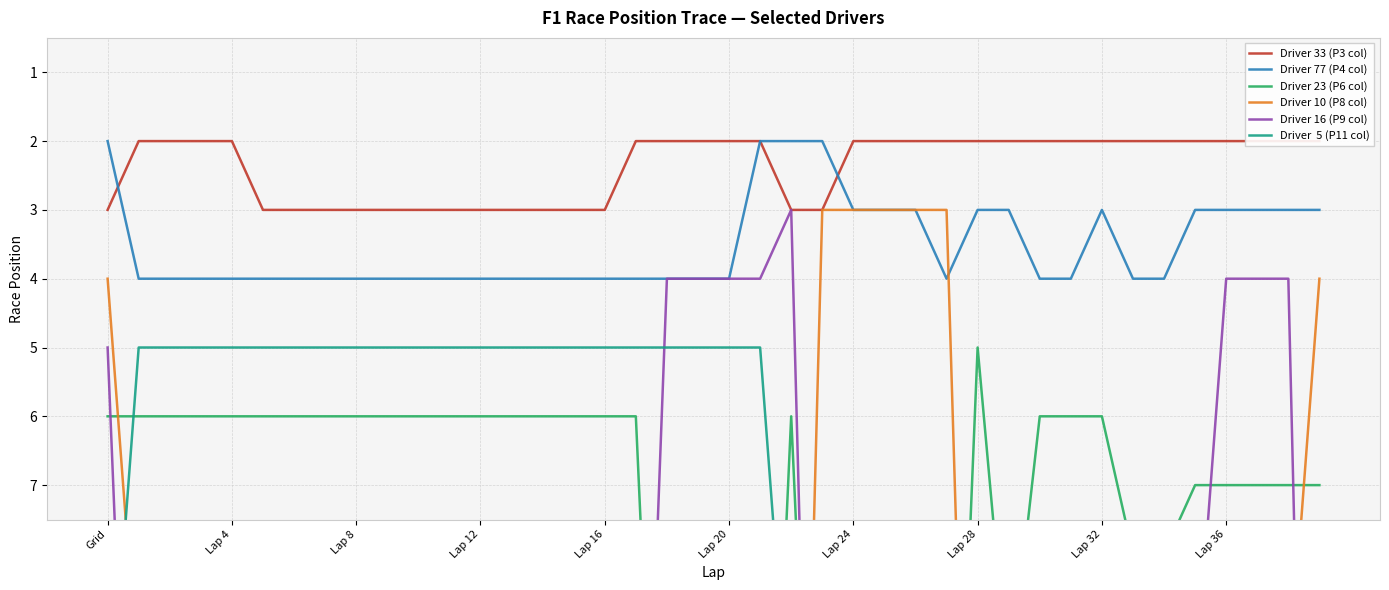

What are all the series names shown in the legend?

Driver 33 (P3 col), Driver 77 (P4 col), Driver 23 (P6 col), Driver 10 (P8 col), Driver 16 (P9 col), Driver  5 (P11 col)